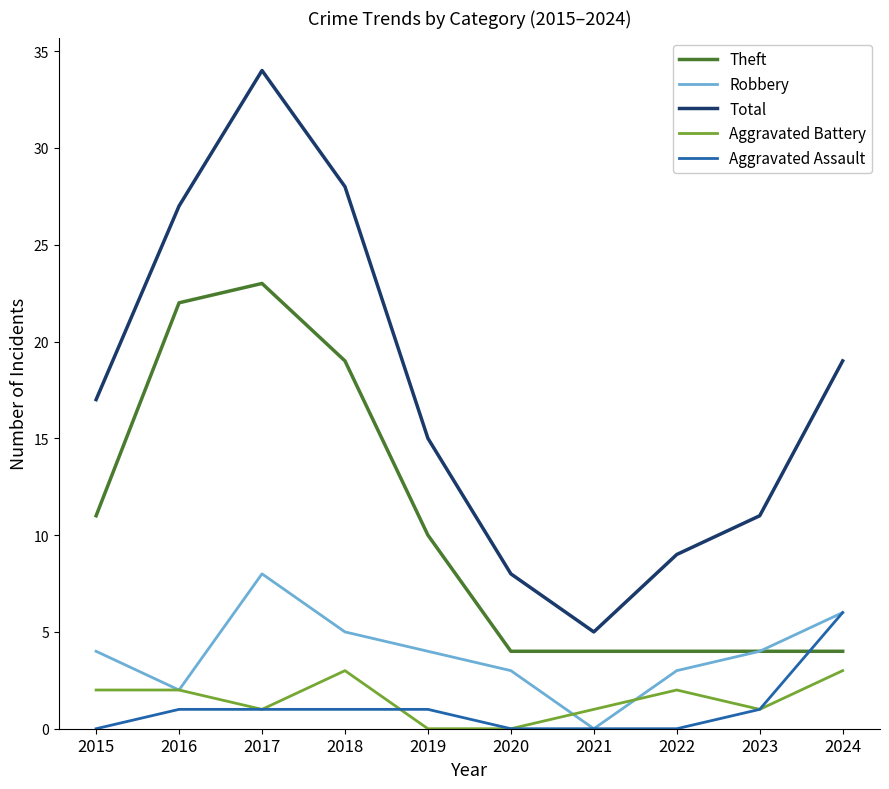

Which category has the highest value across all series?

2017